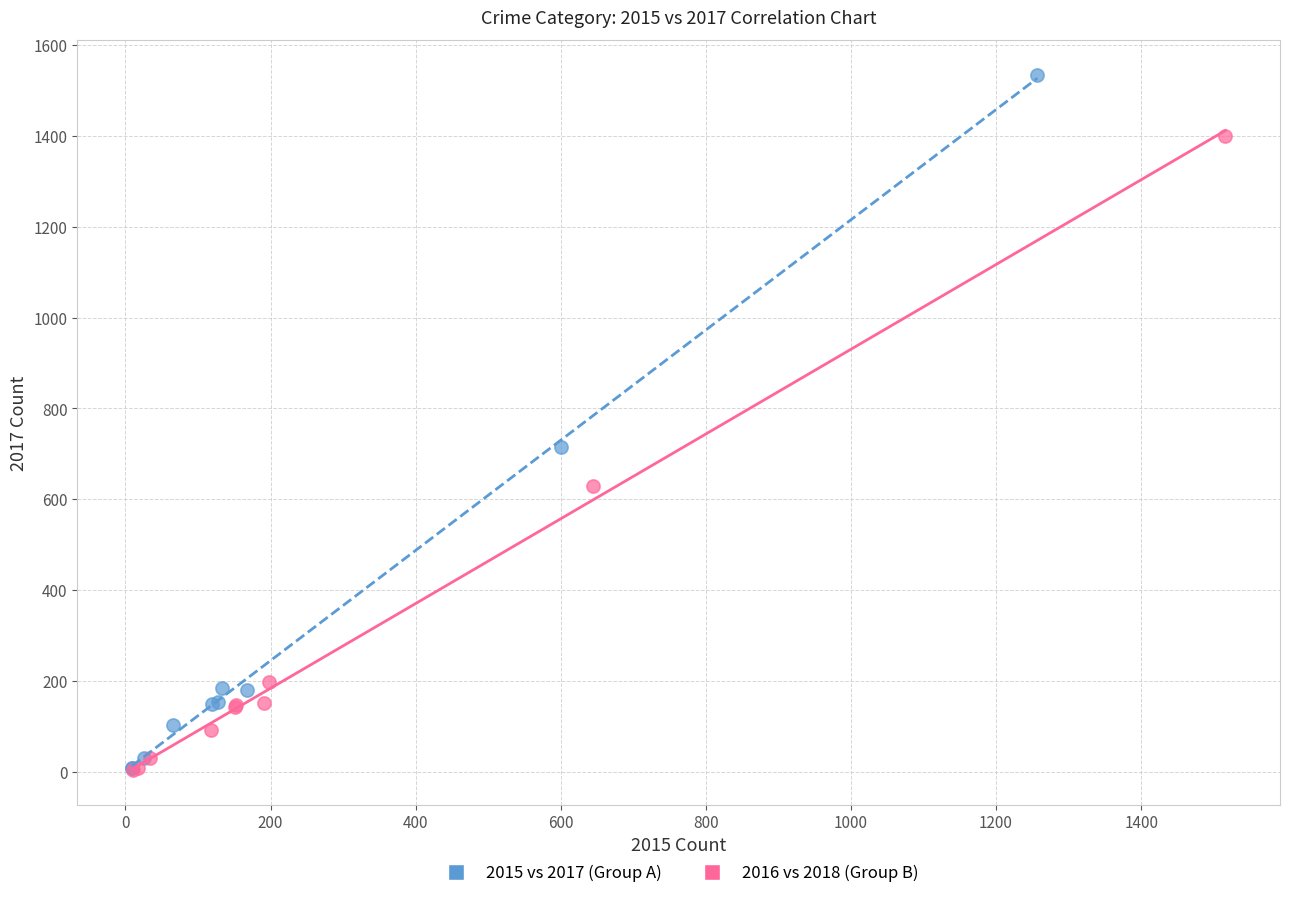

Which series contains the highest Y value?

2015 vs 2017 (Group A)